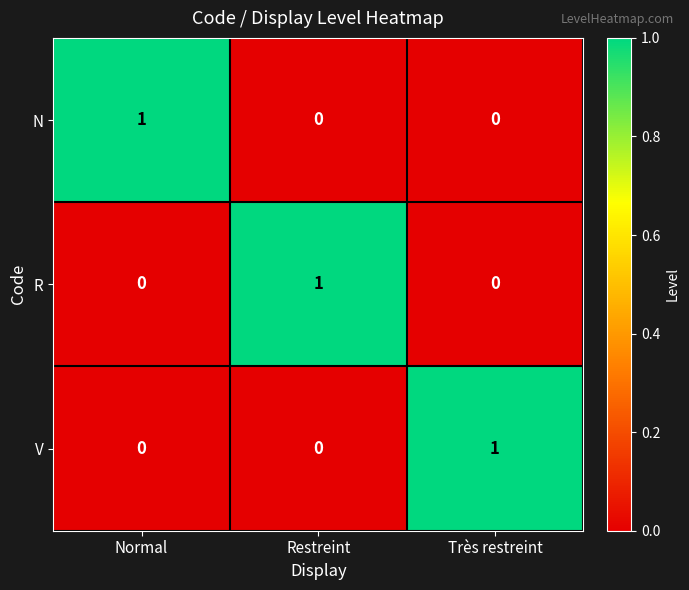

Count the N values in the range 0 to 1.

3